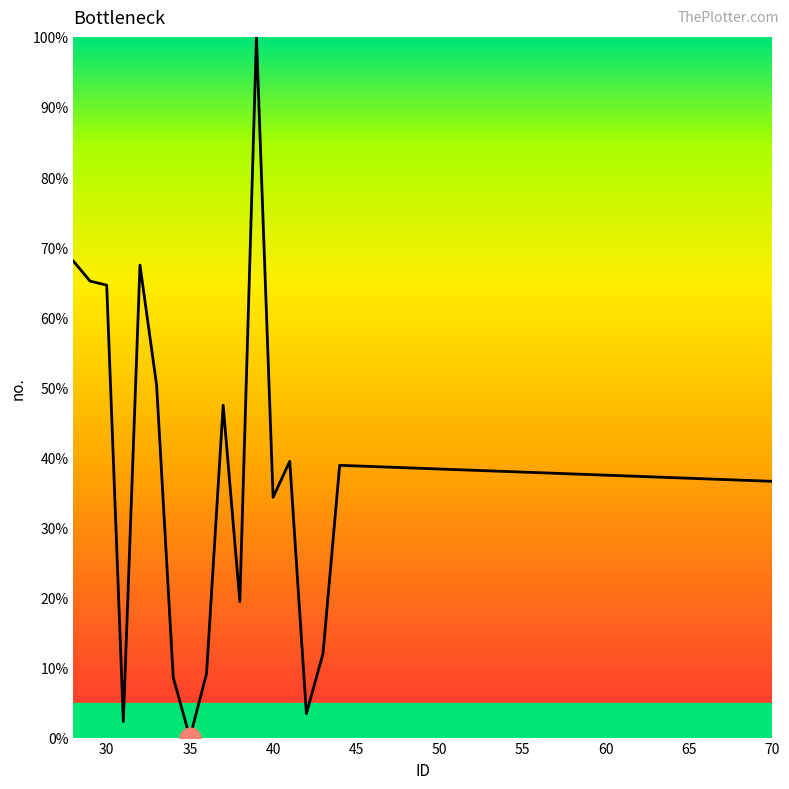

What is the difference between the maximum and minimum values?

100.0